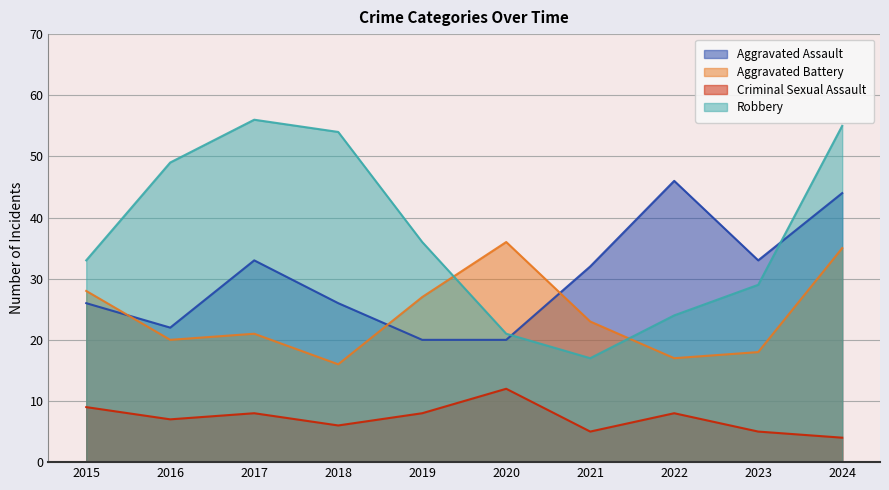

What is the greatest value displayed?

56